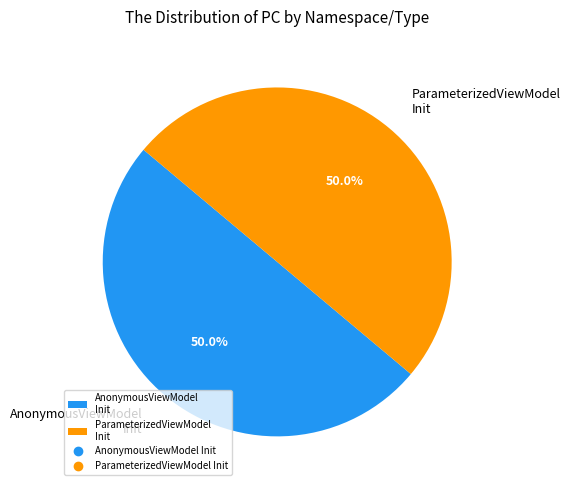

Combined, do AnonymousViewModel Init and ParameterizedViewModel Init account for over 50%?

Yes